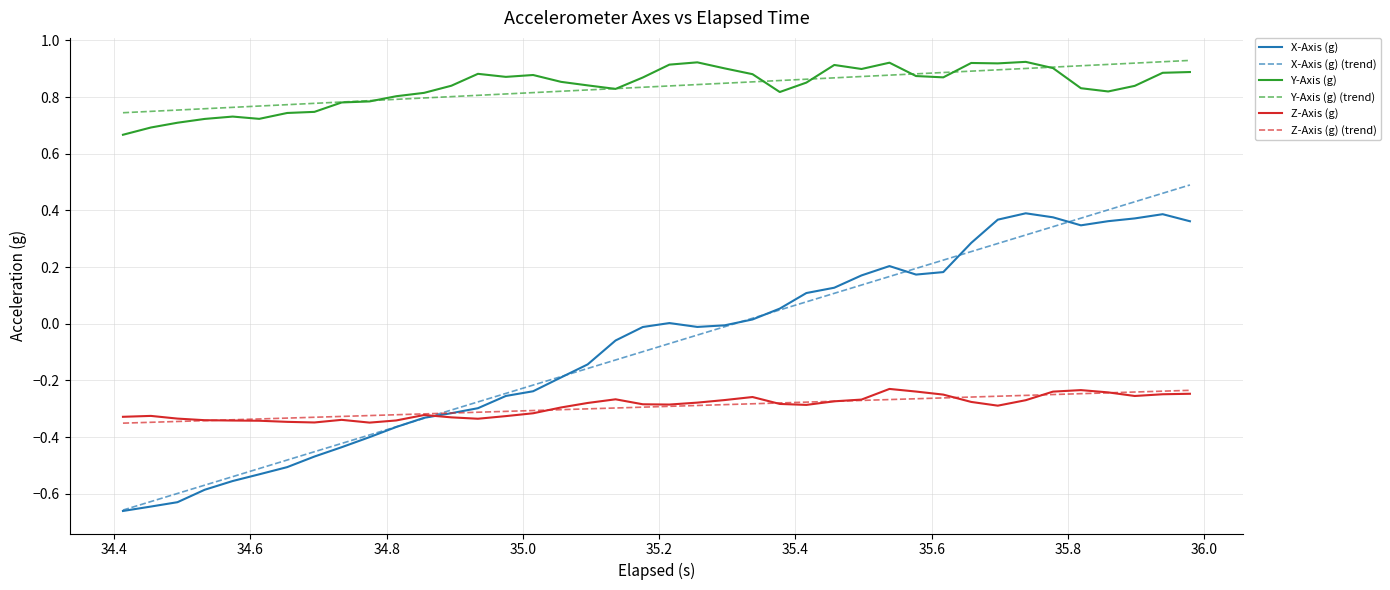

True or false: X-Axis (g) and Y-Axis (g) (trend) cross at least once.

False